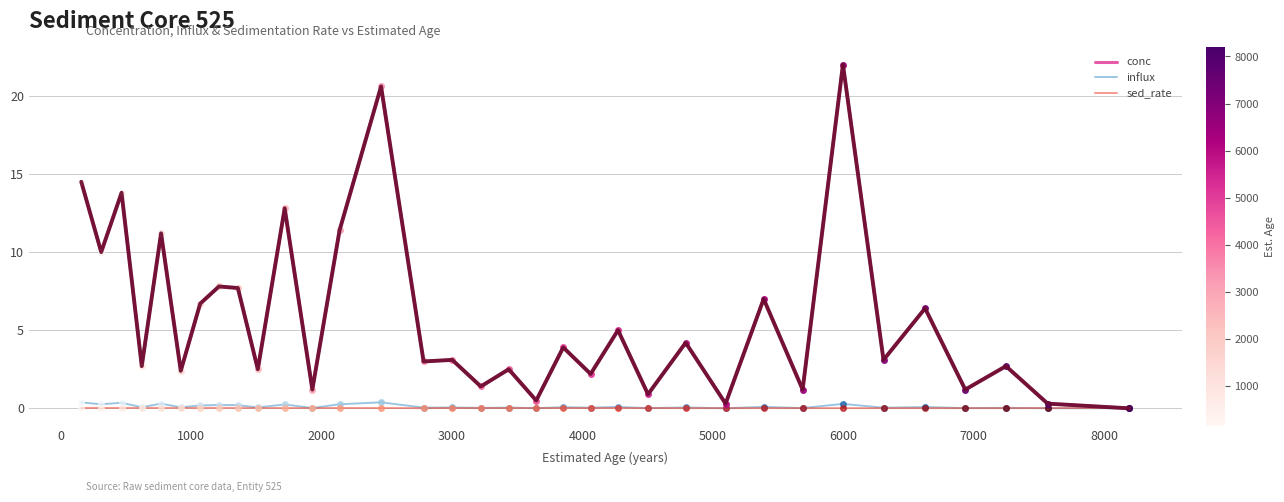

Which series has the largest range (max minus min)?

conc